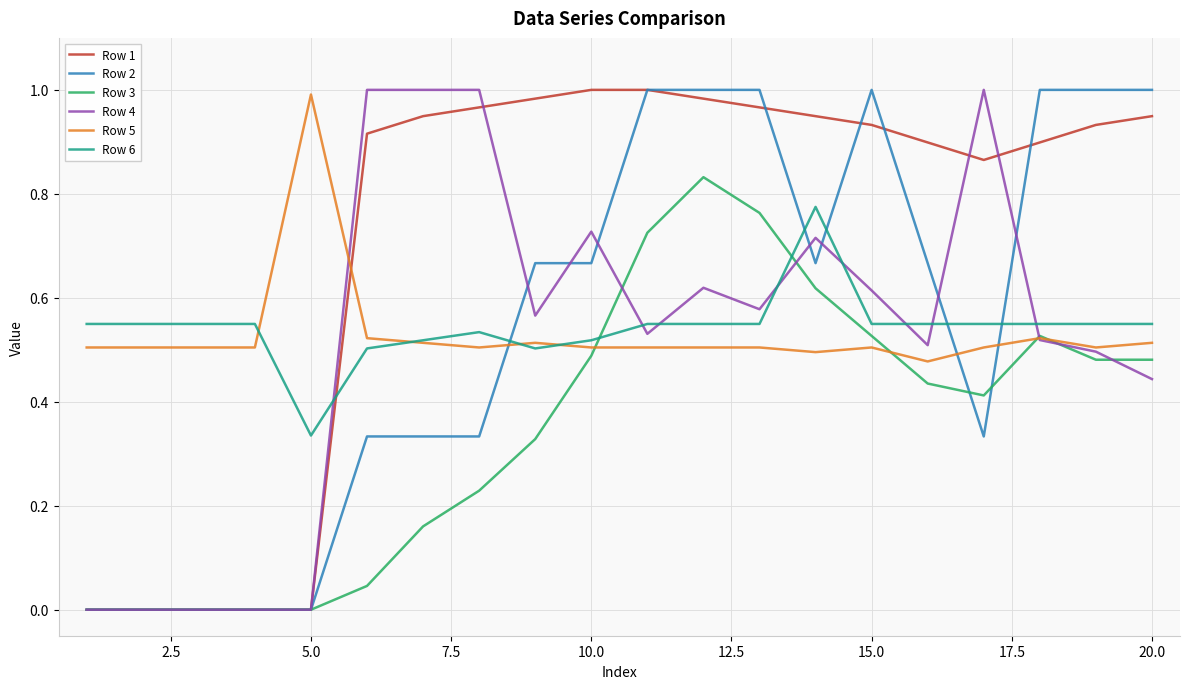

How many lines are shown in the chart?

6